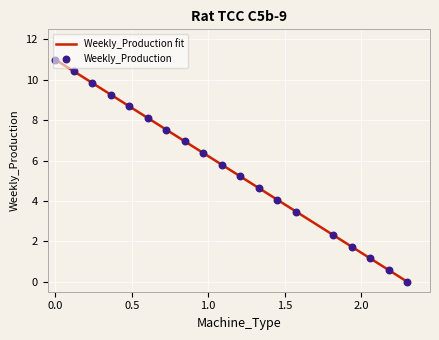

What is the change in value from 9 to 18?

-5.2